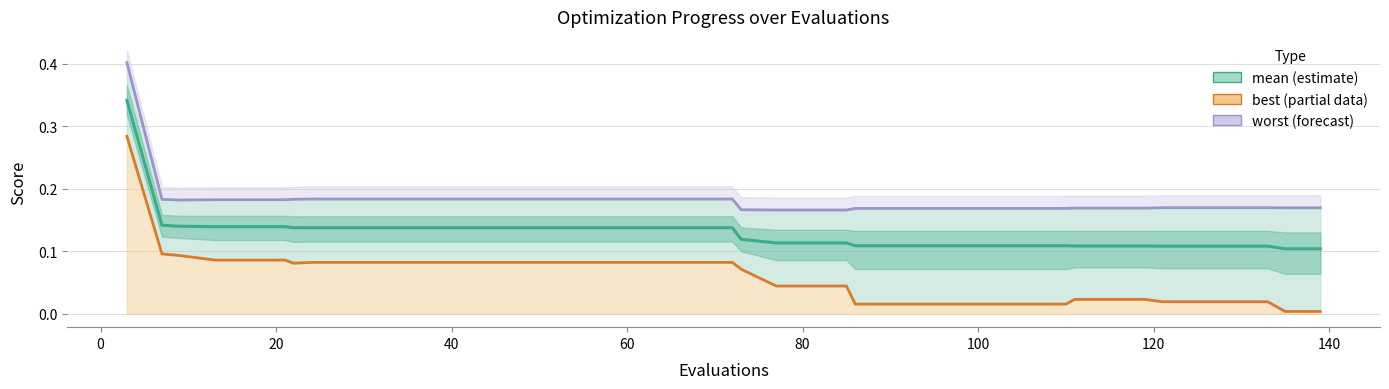

Which series has the largest total across all categories?

worst